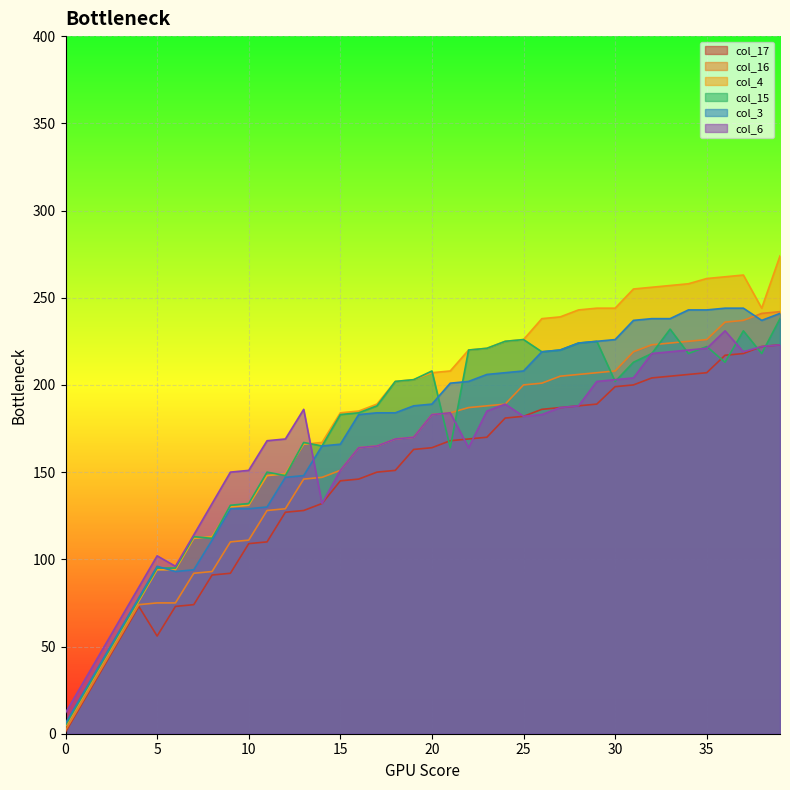

Between 31 and 29, which is larger?

31